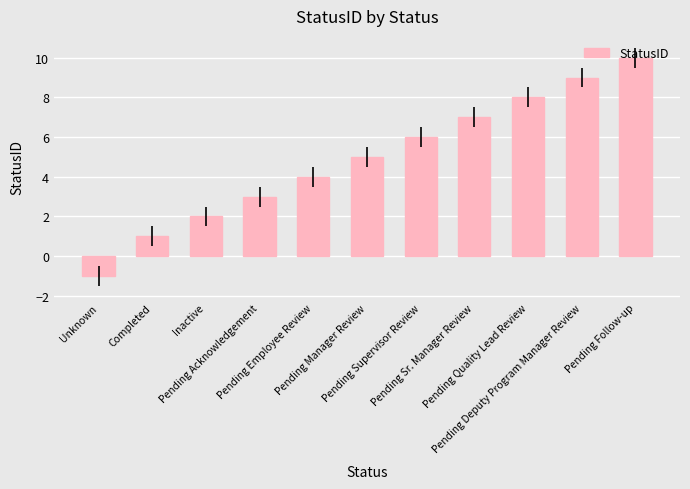

What is the approximate value at Pending Manager Review, to the nearest 5?

5